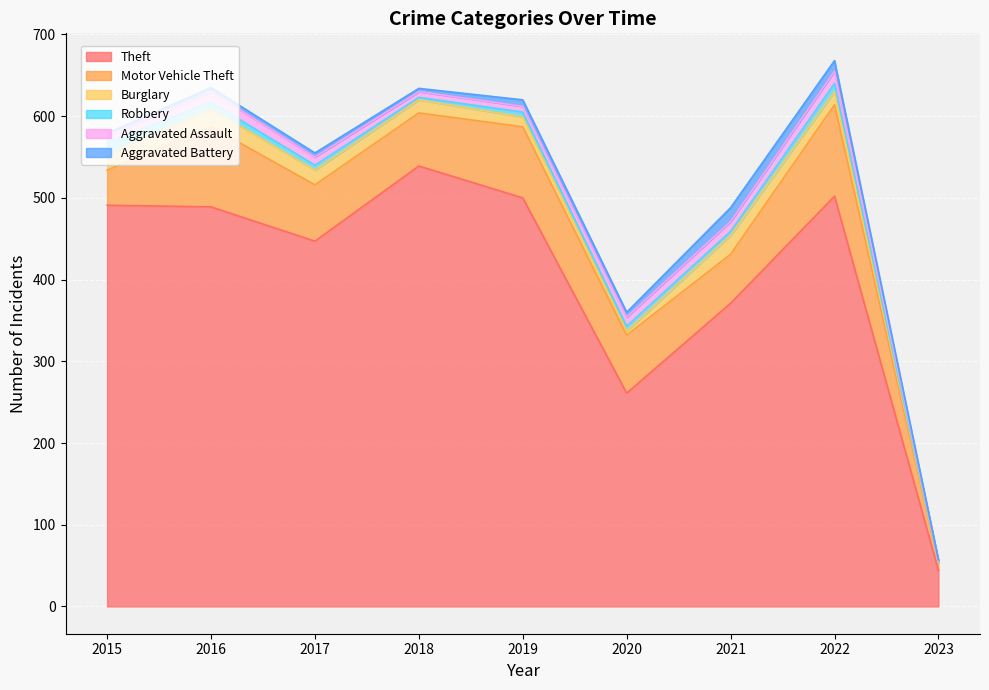

List the series in order of their peak value, lowest first.

Robbery, Aggravated Assault, Aggravated Battery, Burglary, Motor Vehicle Theft, Theft